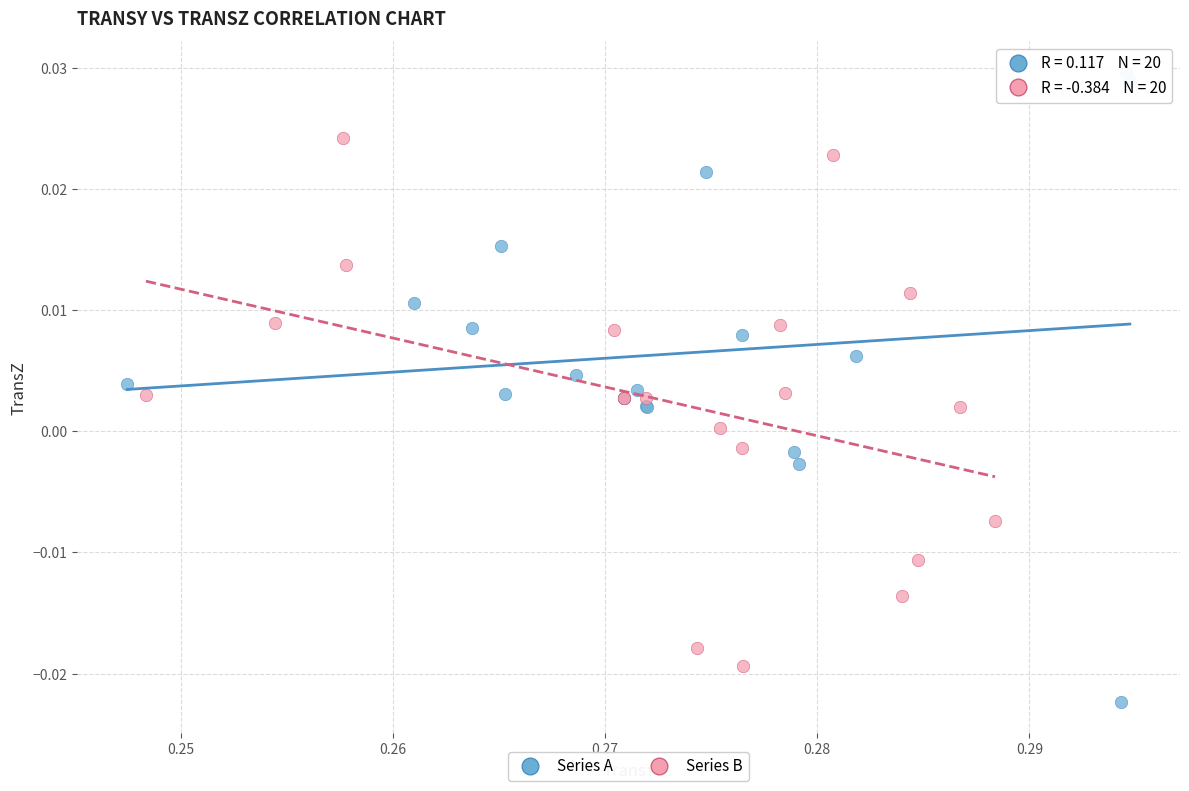

Which series contains the highest Y value?

Series A